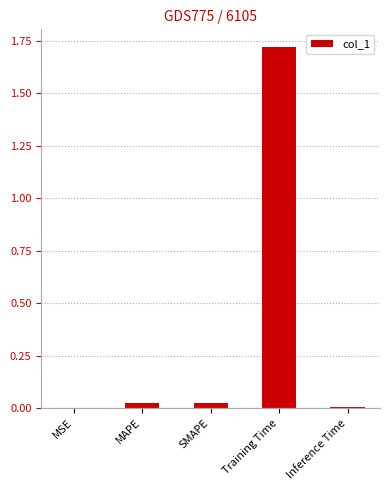

Which has a higher value, Training Time or SMAPE?

Training Time